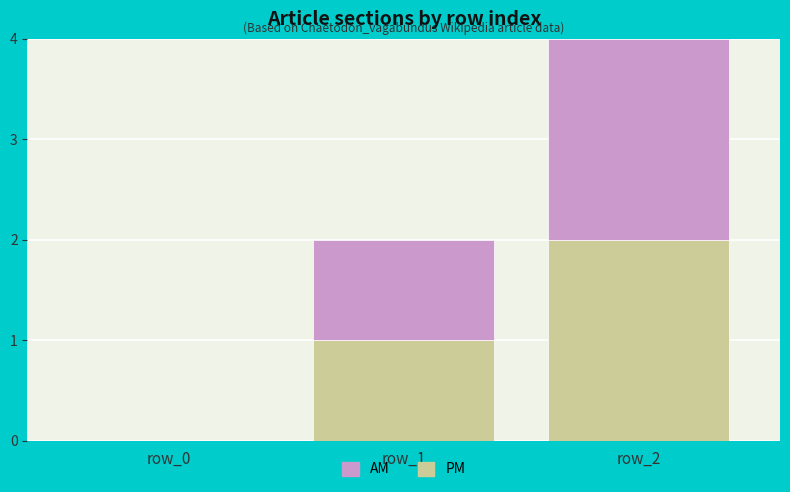

What is the sum of all PM values?

3